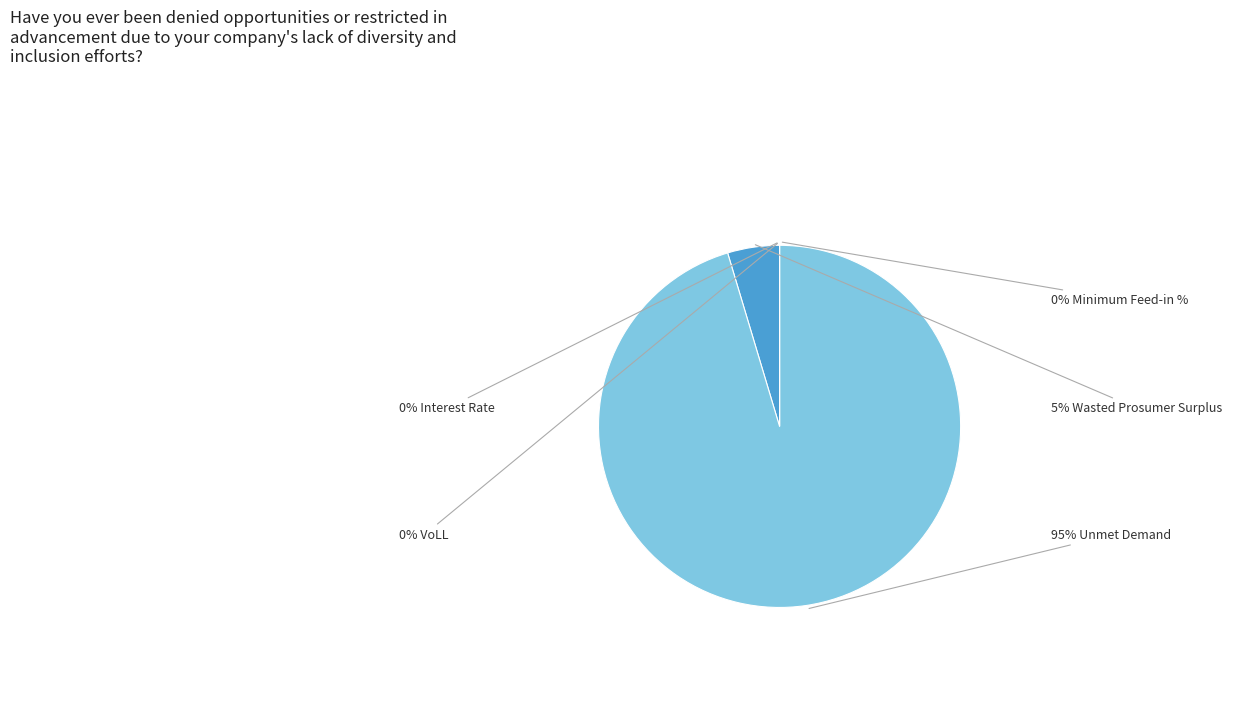

To the nearest percent, what is the difference between the largest and smallest slice percentages?

95%